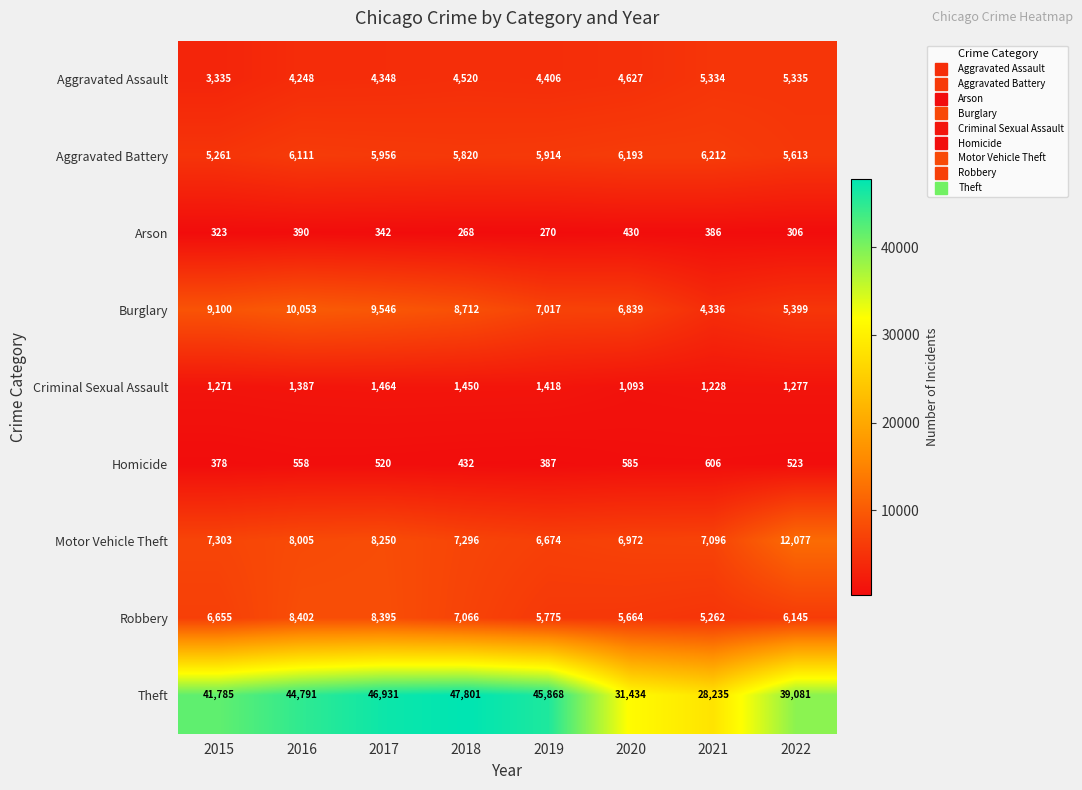

Which series changed the most between 2015 and 2018?

Theft